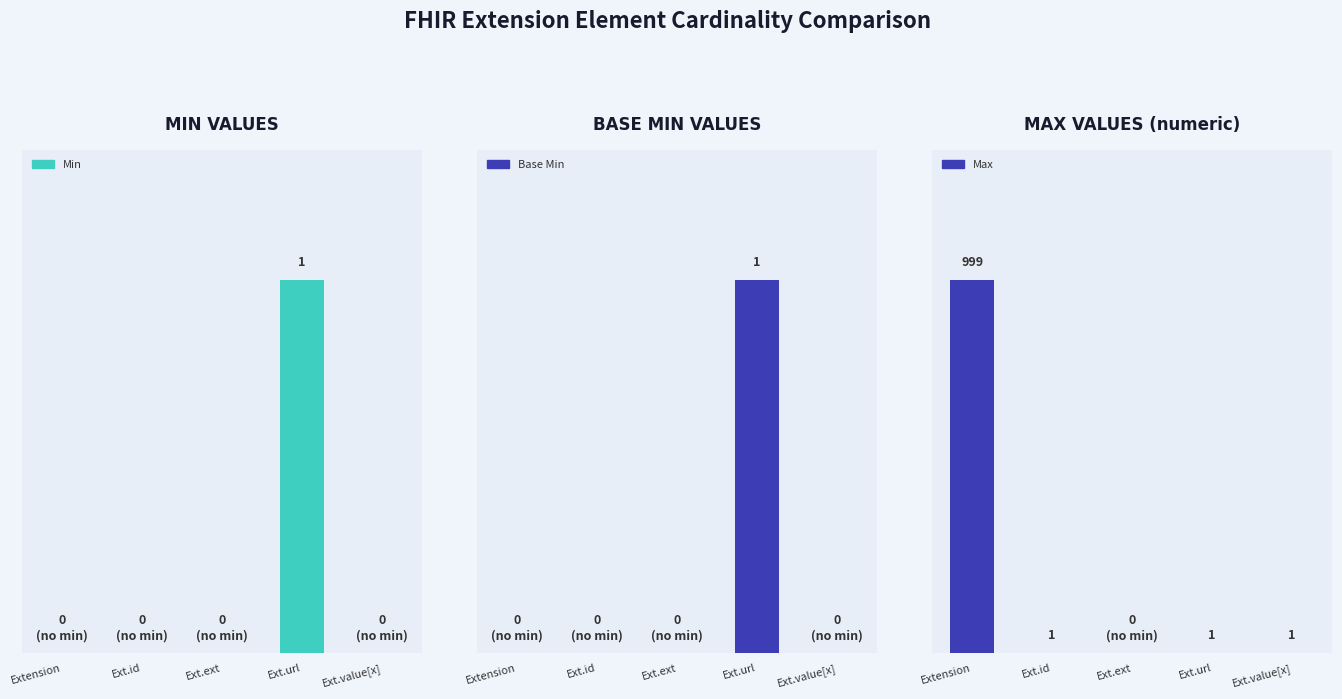

Rank the series at Ext.id from lowest to highest value.

Min, Base Min, Max